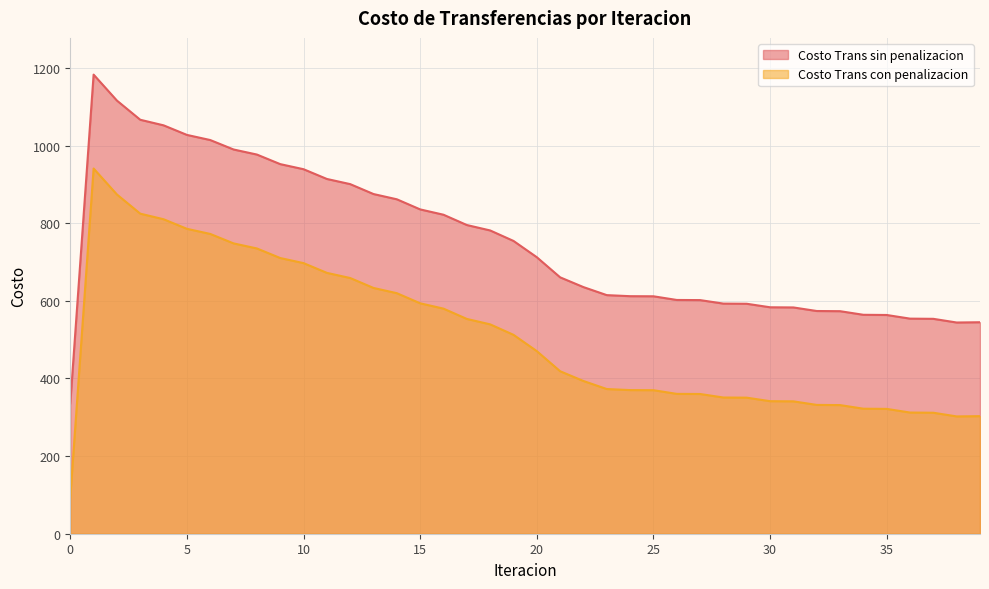

What is the difference between the second highest and second lowest values in the Costo Trans con penalizacion series?

571.6